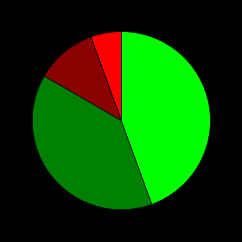

Is there a majority slice in this chart?

No